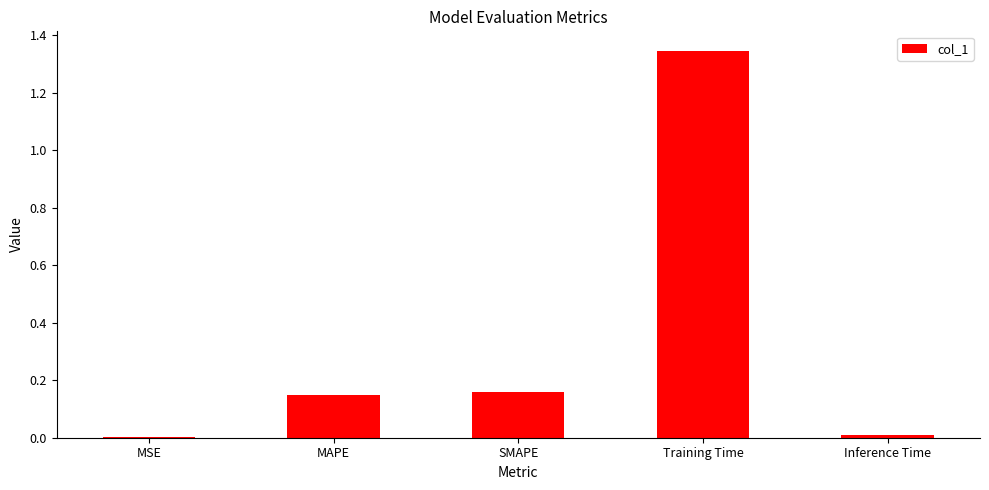

Is it true that the value at Inference Time is 0.0?

True